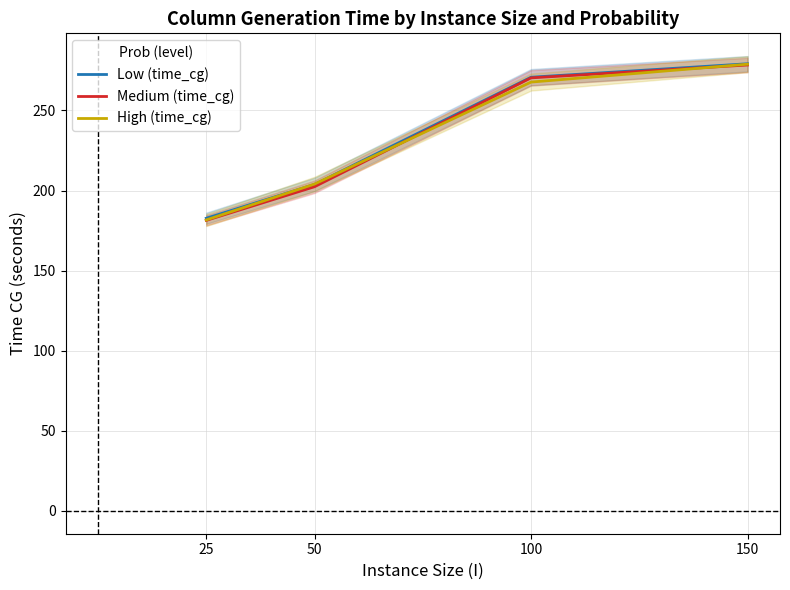

Does the chart have visible grid lines?

Yes